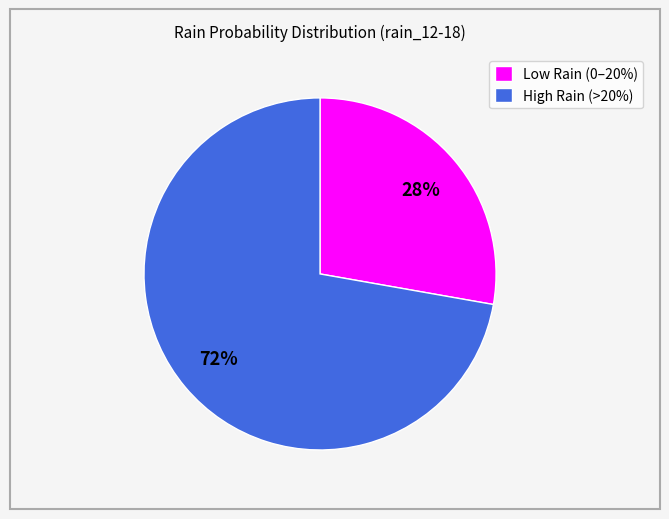

What is the largest slice in the pie chart?

High Rain (>20%)